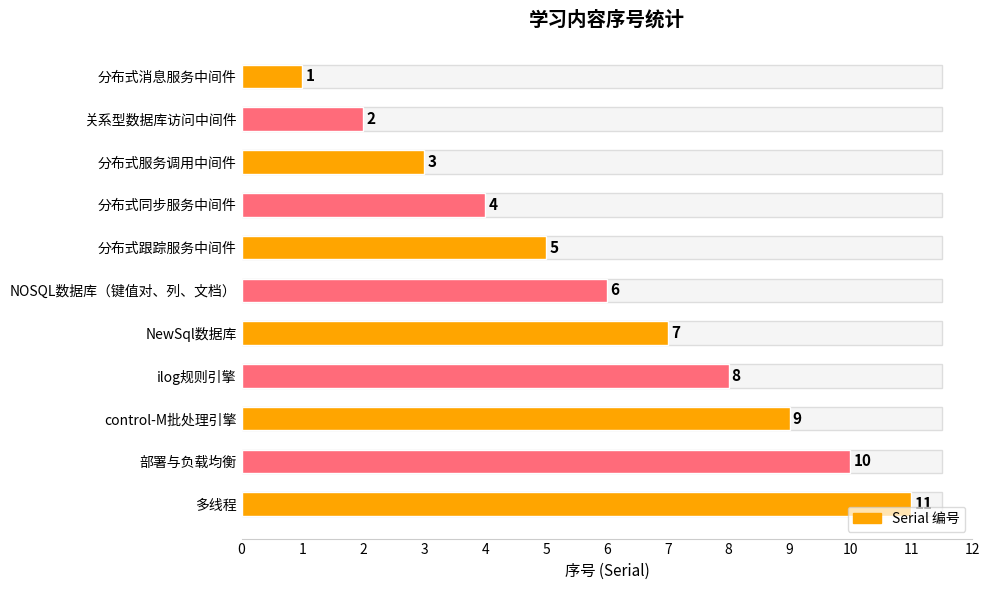

What is the difference between the maximum and minimum values?

10